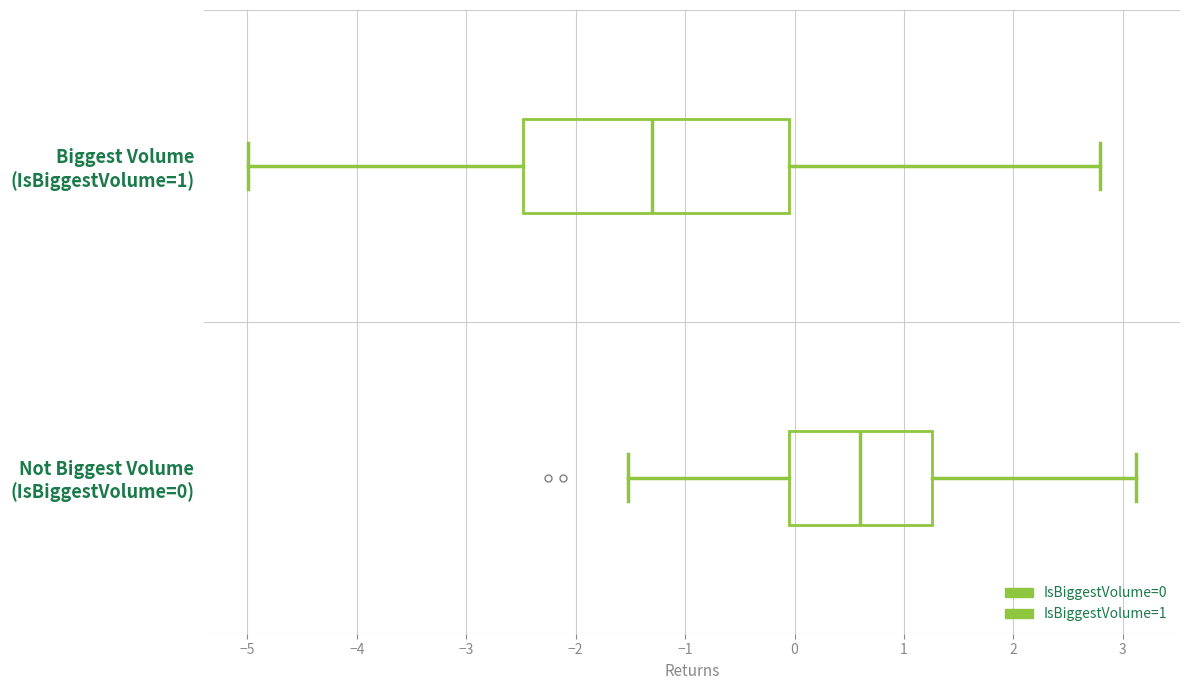

Reading bottom to top, read every box against the x-axis: the position of its median line, the range the box covers, and the ends of its whiskers. The values are not printed on the chart, so give them approximately, as read against the axis.

Not Biggest Volume (IsBiggestVolume=0): median 0.6, box -0.1 to 1.3, whiskers -1.5 to 3.1
Biggest Volume (IsBiggestVolume=1): median -1.3, box -2.5 to 0.0, whiskers -5.0 to 2.8